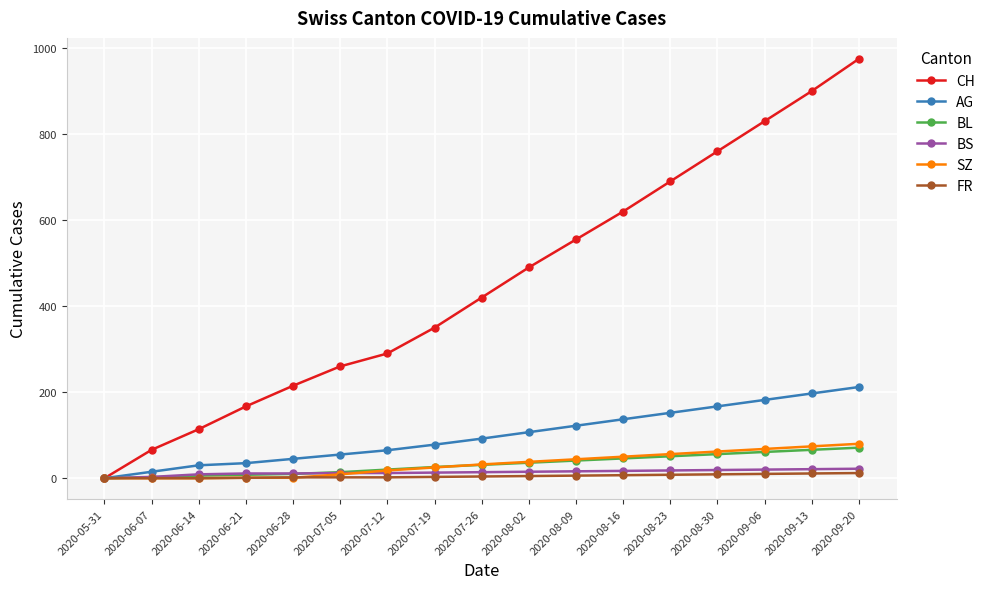

Is it true that BL equals 8 at 2020-06-21?

True